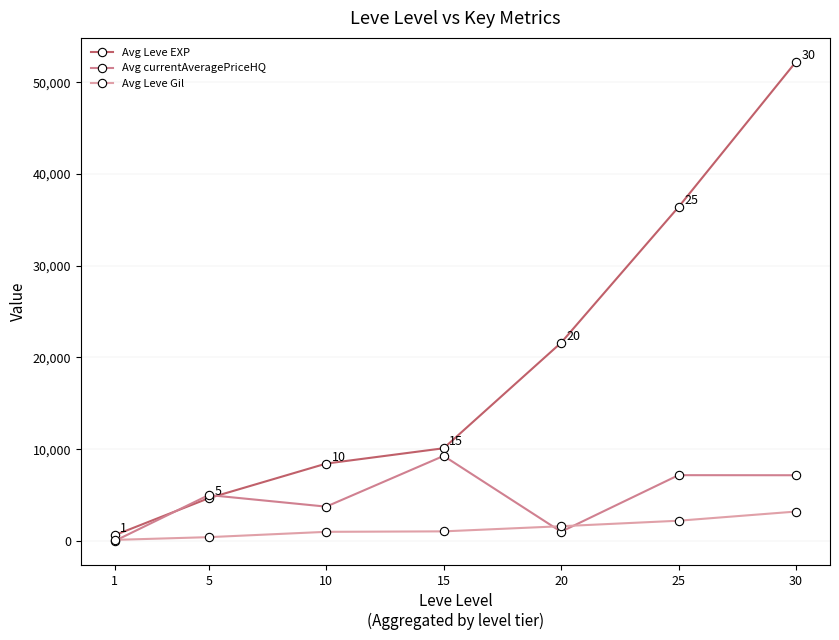

How many values in Avg currentAveragePriceHQ are above zero?

6